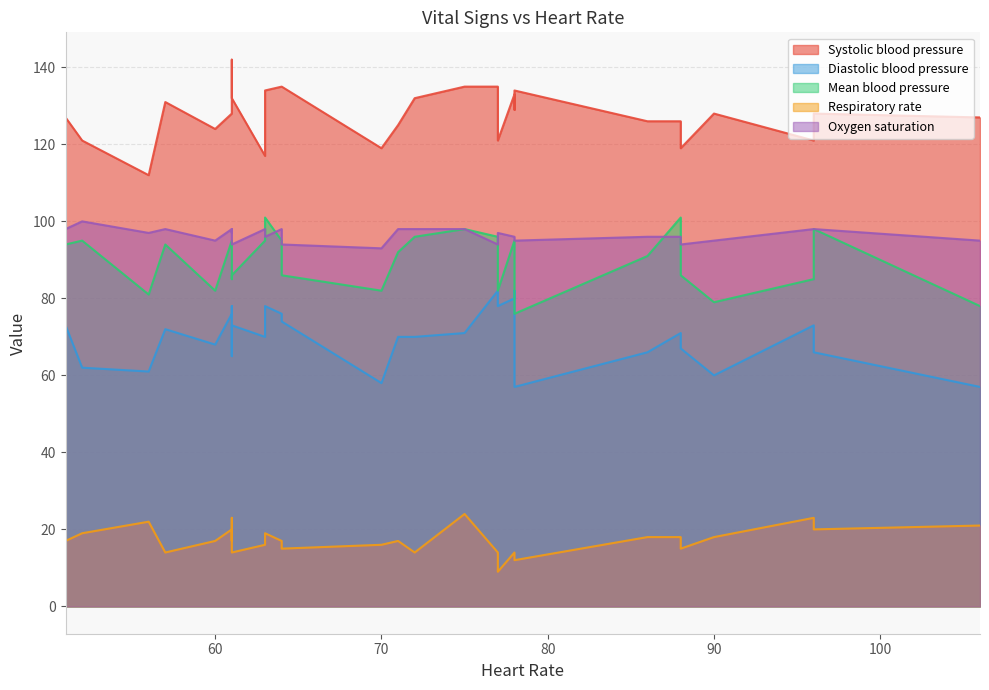

How many data points does each series have?

30